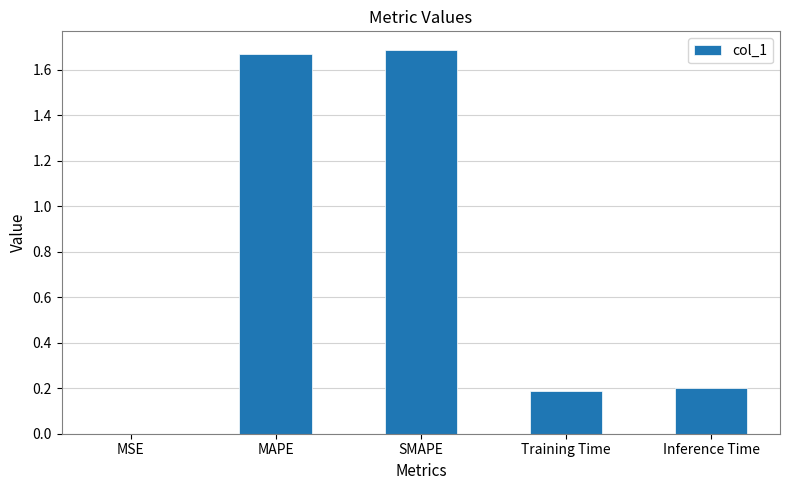

Which has a higher value, Training Time or MAPE?

MAPE